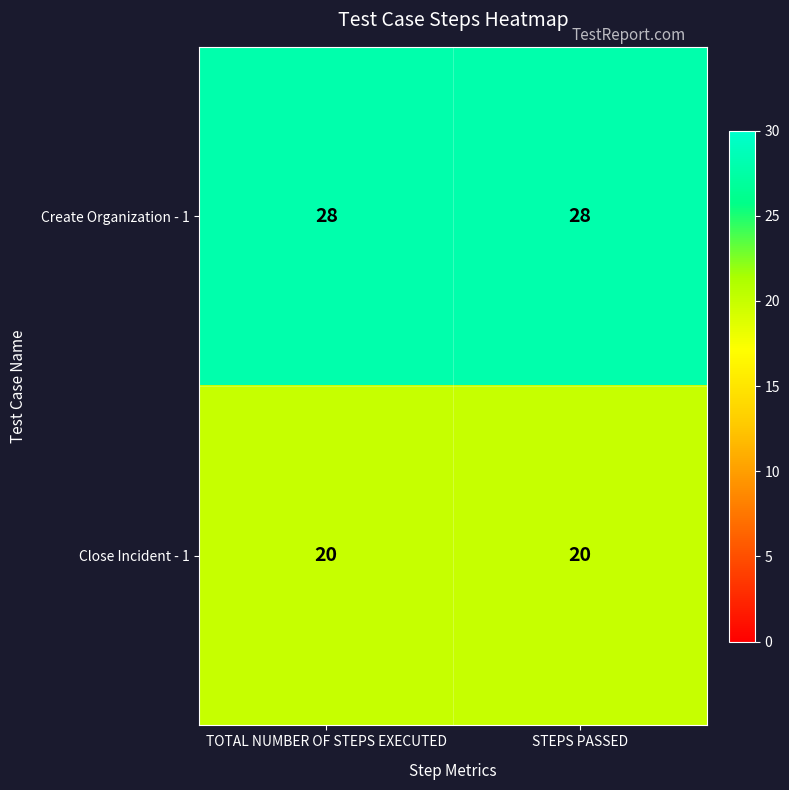

List the series in order of their overall mean, highest first.

Create Organization - 1, Close Incident - 1